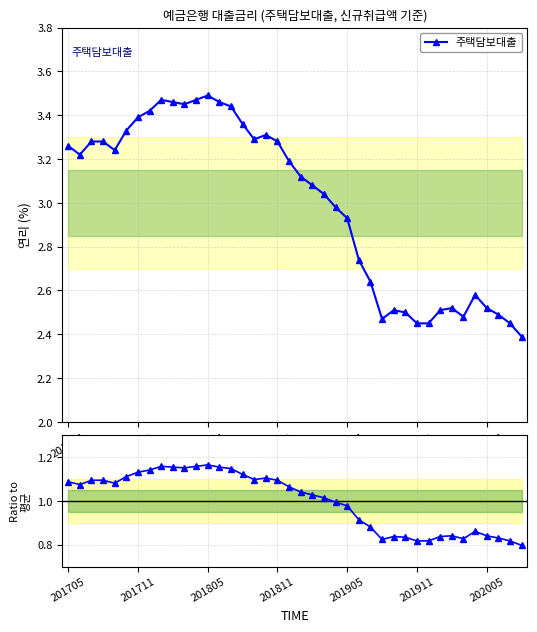

Where is 주택담보대출 / 평균 nearest to the value 0?

39